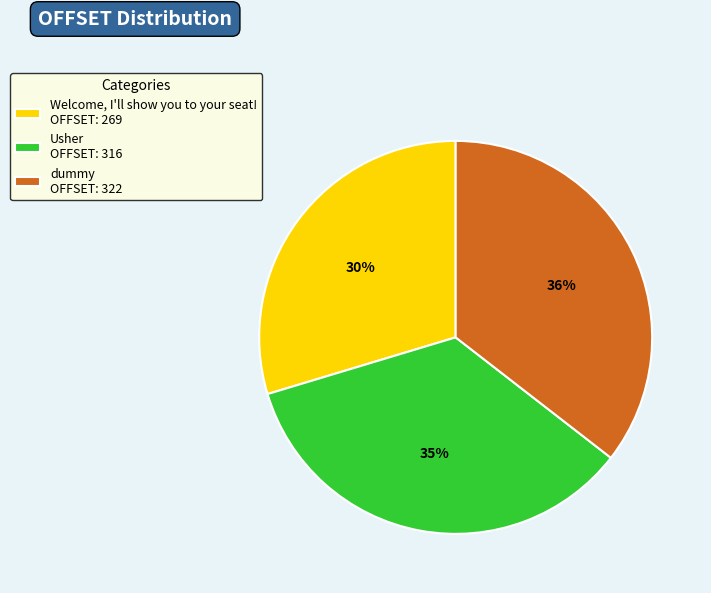

Approximately how many times larger is the value at Welcome, I'll show you to your seat! compared to dummy?

0.8